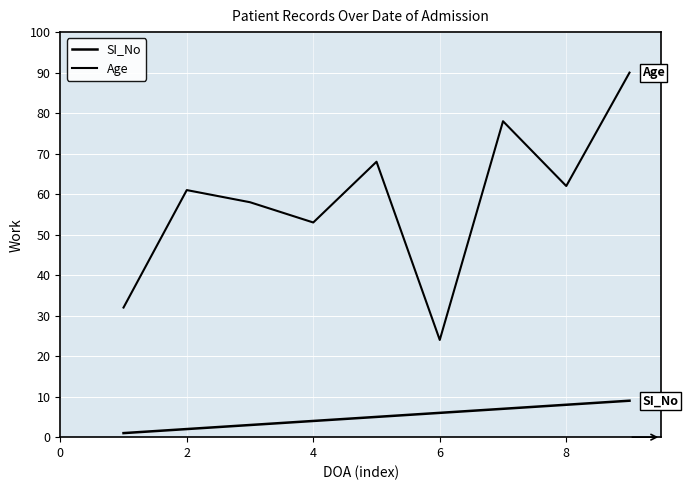

How many lines are shown in the chart?

2